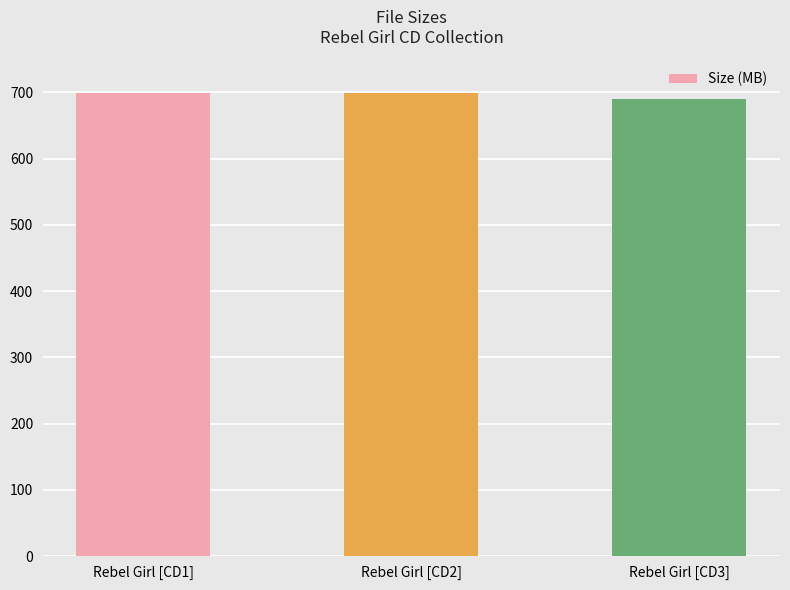

What is the minimum value shown in the chart?

689.8